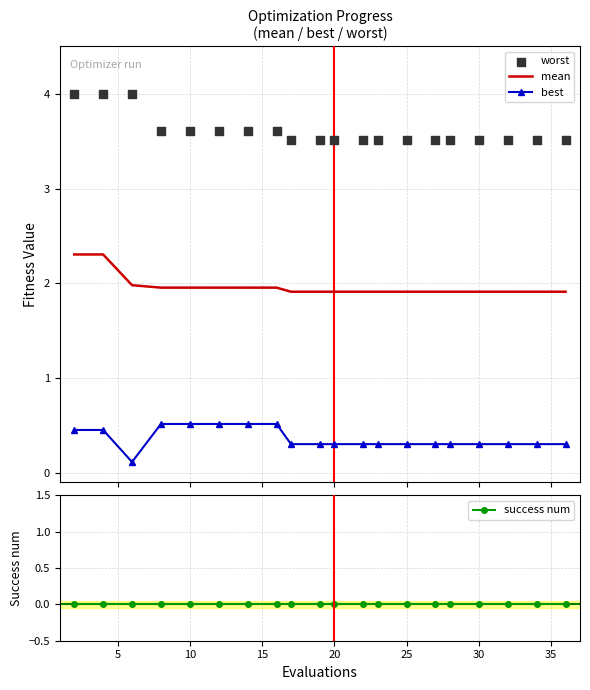

What are all the series names shown in the legend?

mean, best, worst, success num